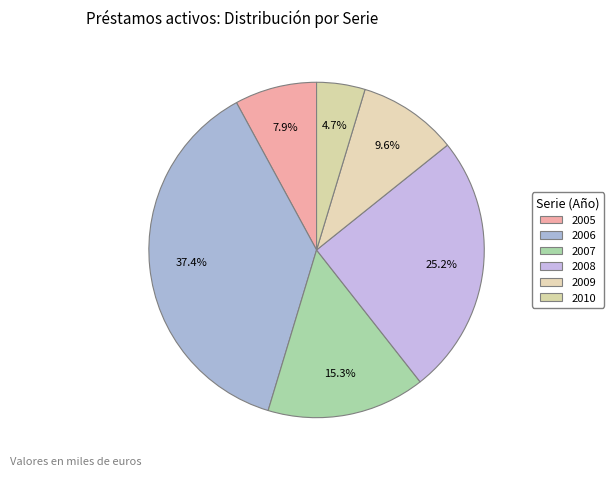

To the nearest percent, what portion does 2009 represent?

10%